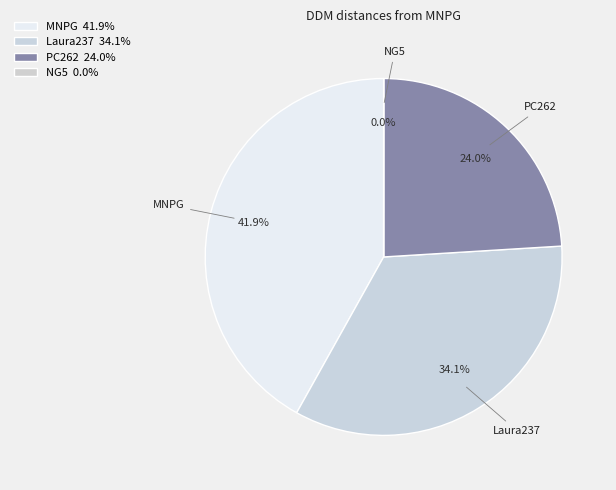

To the nearest percent, what is the difference between the NG5 and MNPG slice percentages?

42%